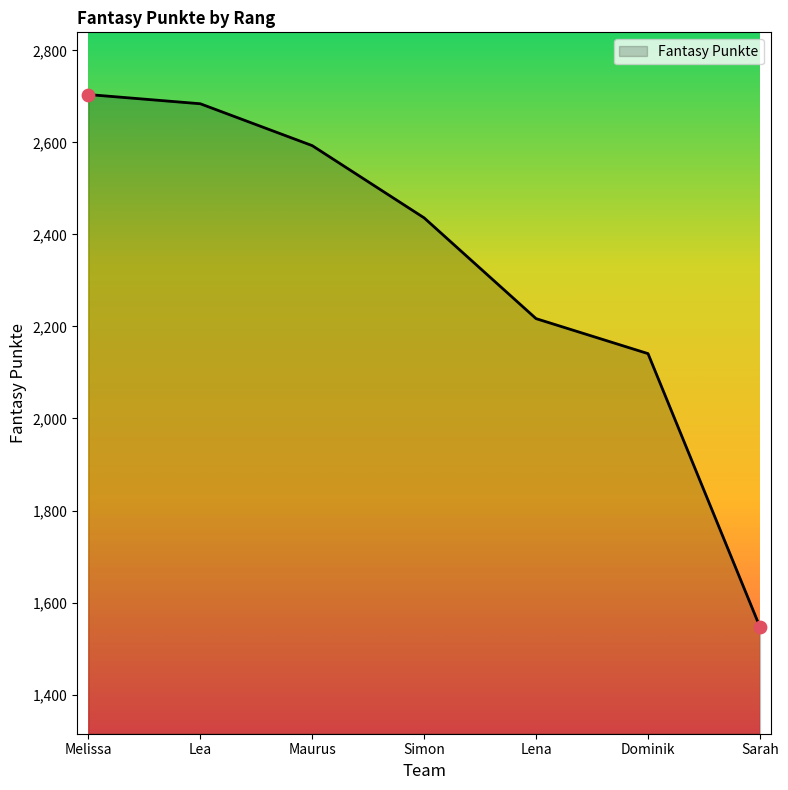

What is the change in value from Simon to Dominik?

-295